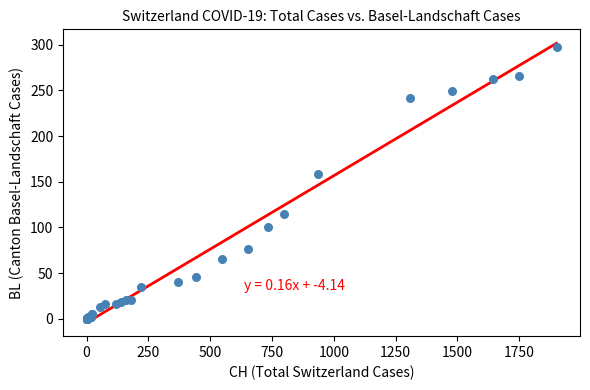

What Y value in the scatter plot is closest to 149?

158